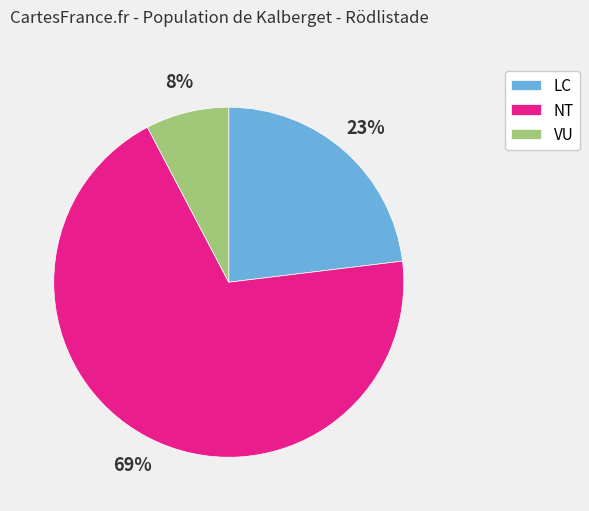

Combined, do NT and LC account for over 50%?

Yes